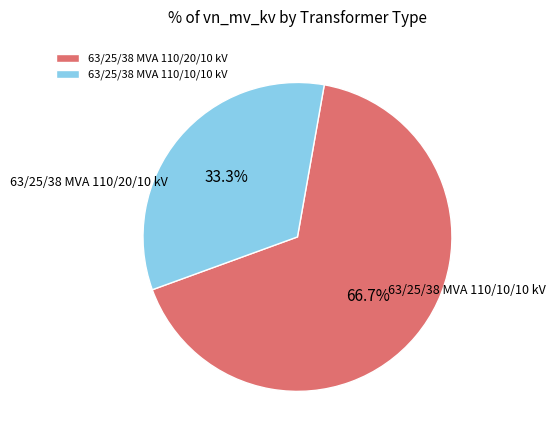

Which category has the biggest portion of the pie?

63/25/38 MVA 110/20/10 kV